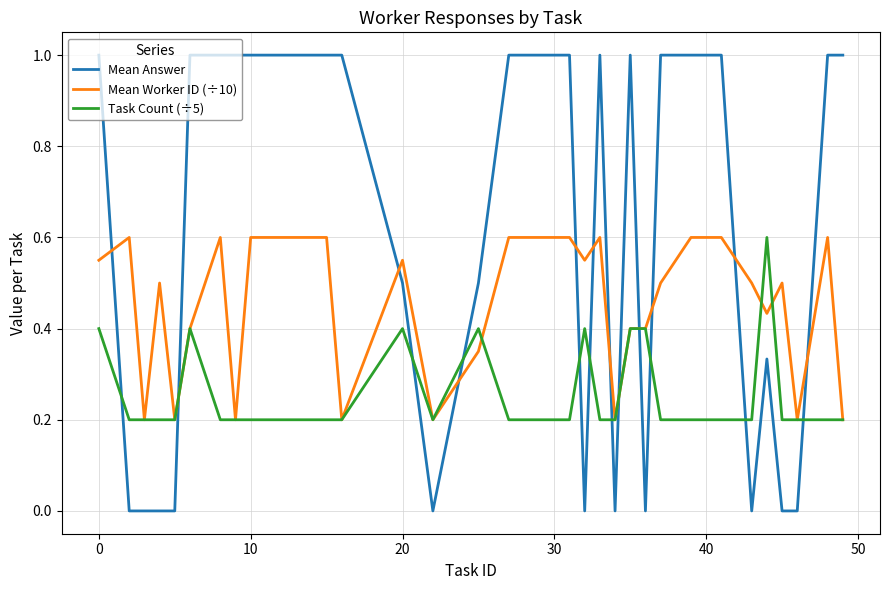

Which series has the largest total across all categories?

Mean Answer